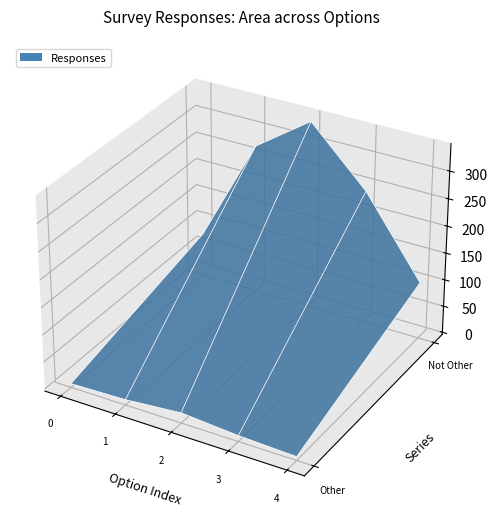

Reading left to right, transcribe all the data shown in this chart.

Other: 3	6	15	7	3
Not Other: 77	271	342	242	101